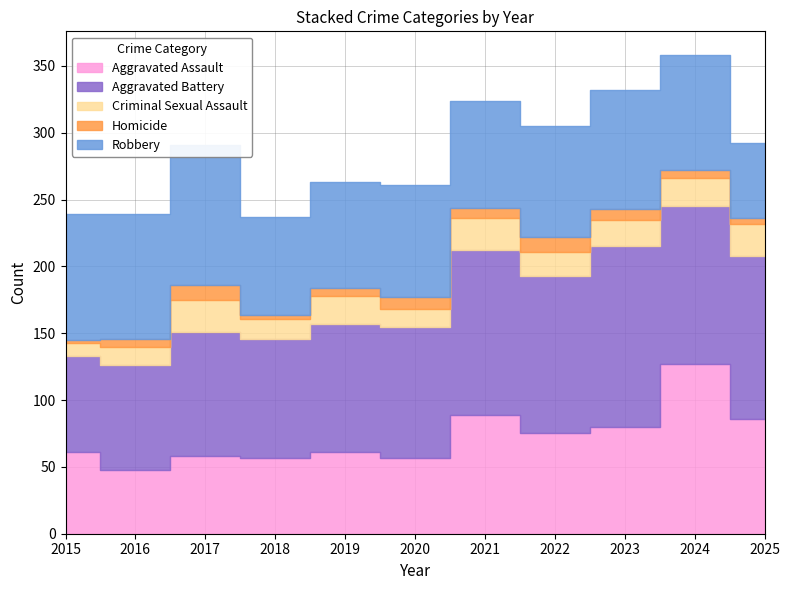

What is the minimum value shown in the chart?

2